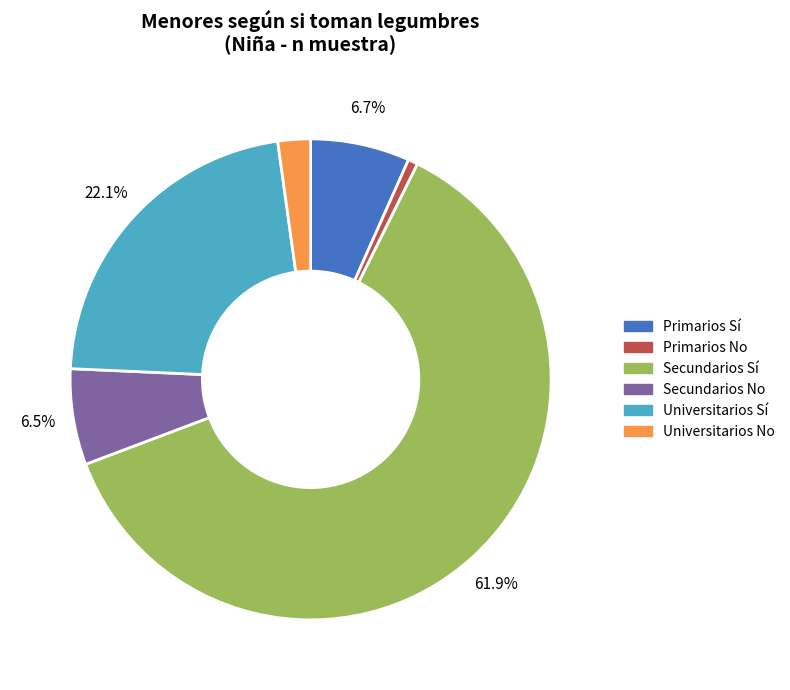

Is Secundarios Sí the majority of the pie?

Yes